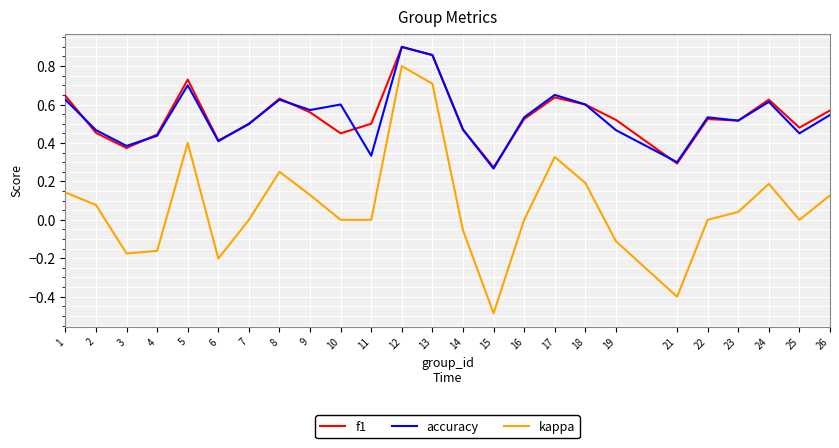

True or false: kappa and accuracy cross at least once.

False